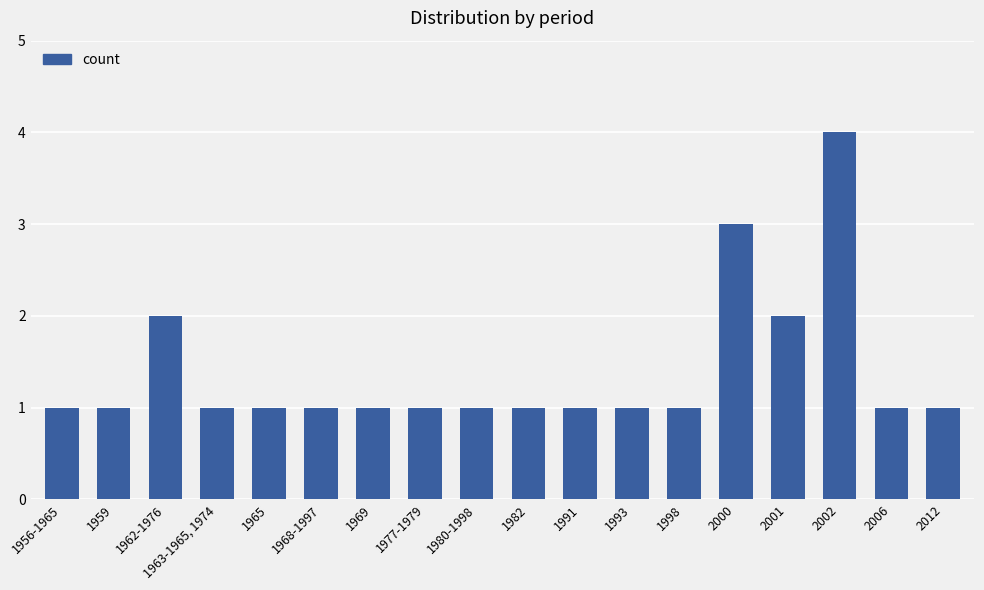

Is it true that the value at 2012 is 1?

True